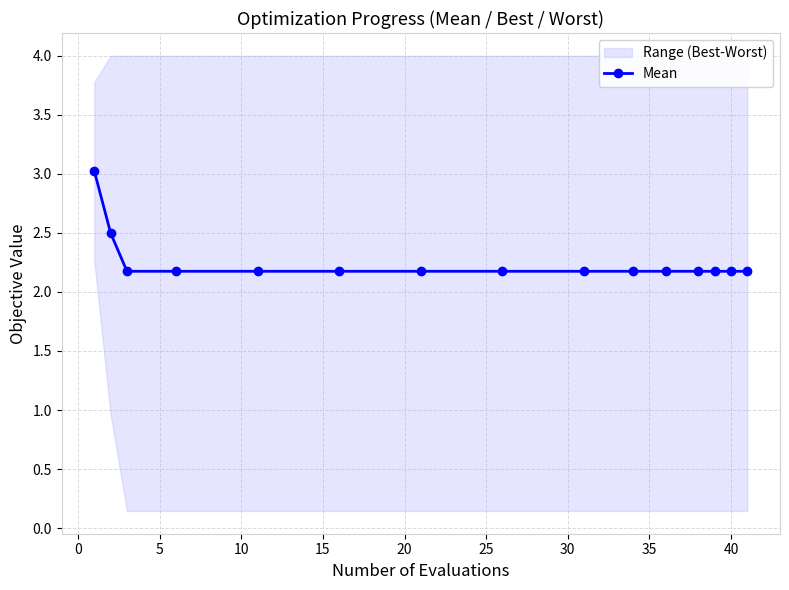

What is the difference between the maximum and minimum values?

0.8